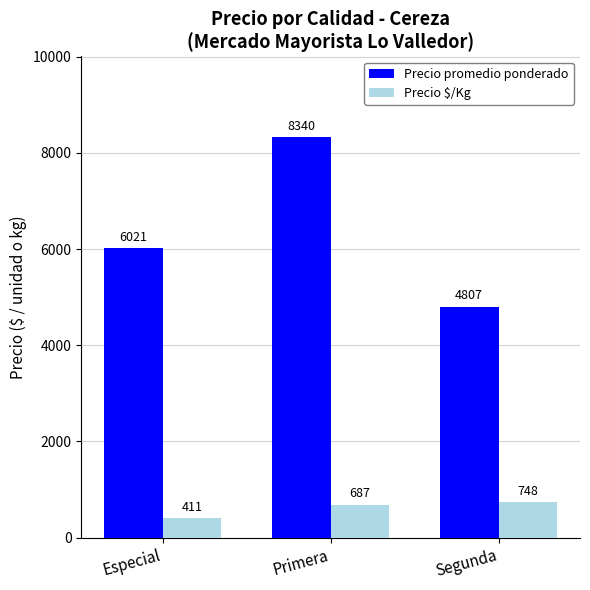

At which label does Precio promedio ponderado first exceed 6020?

Especial